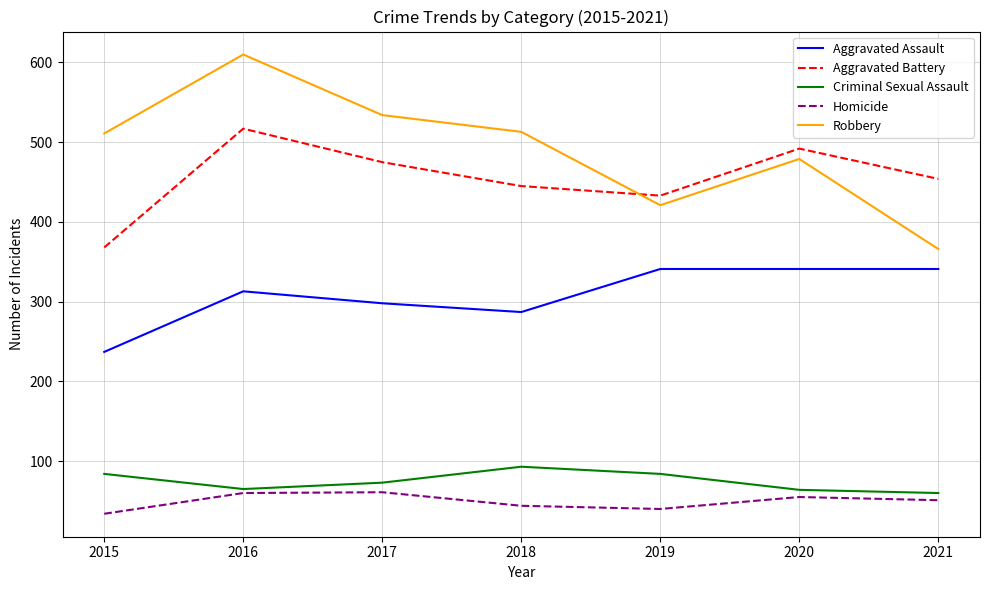

The Aggravated Assault series shows 237 at 2015. True or false?

True